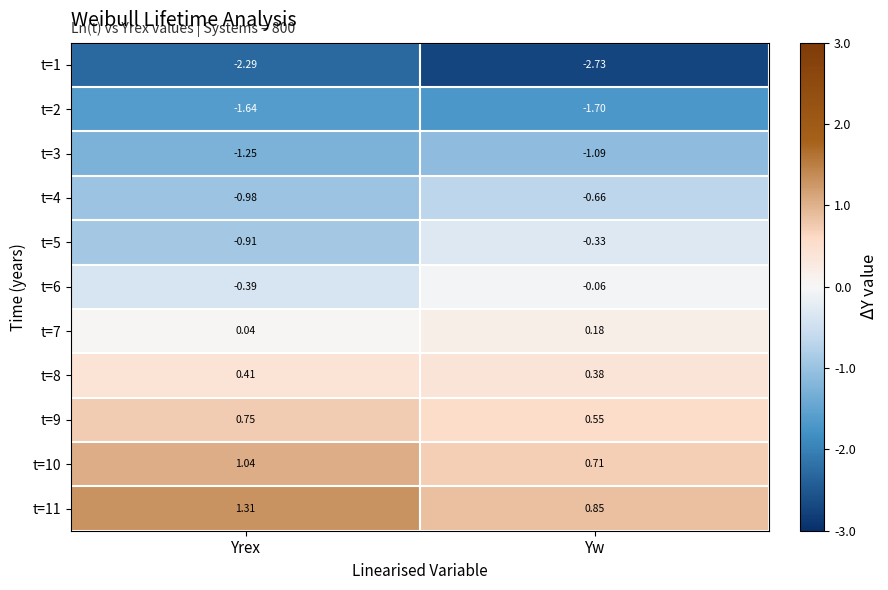

List the labels in order of t=5 value, smallest first.

Yrex, Yw